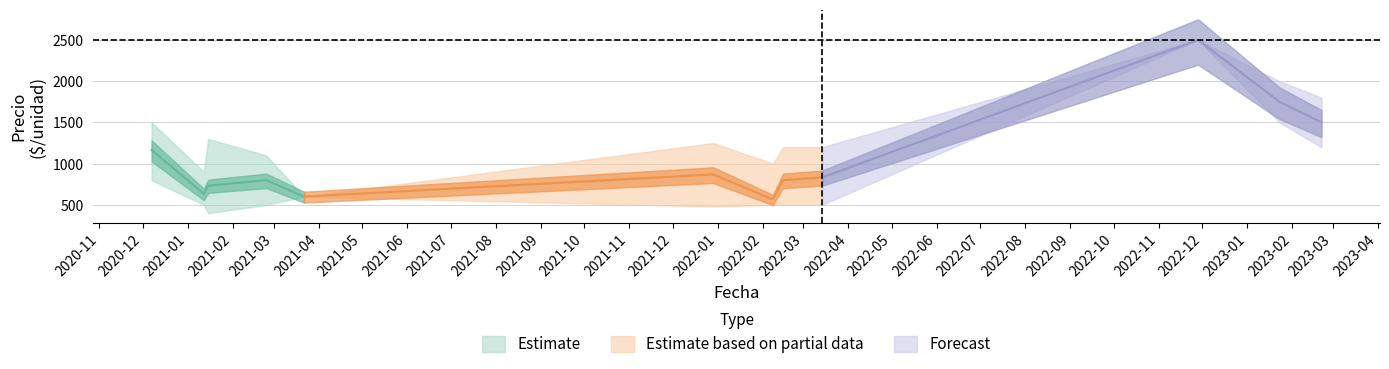

Where is the first local maximum for Precio minimo?

2021-03-22